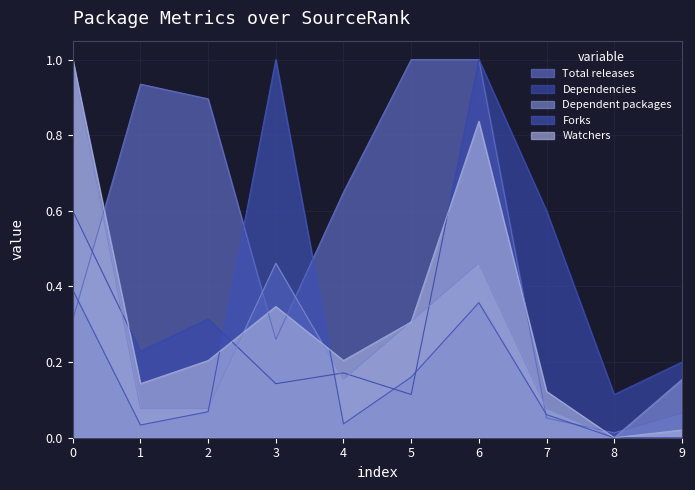

What is the greatest value displayed?

1.0